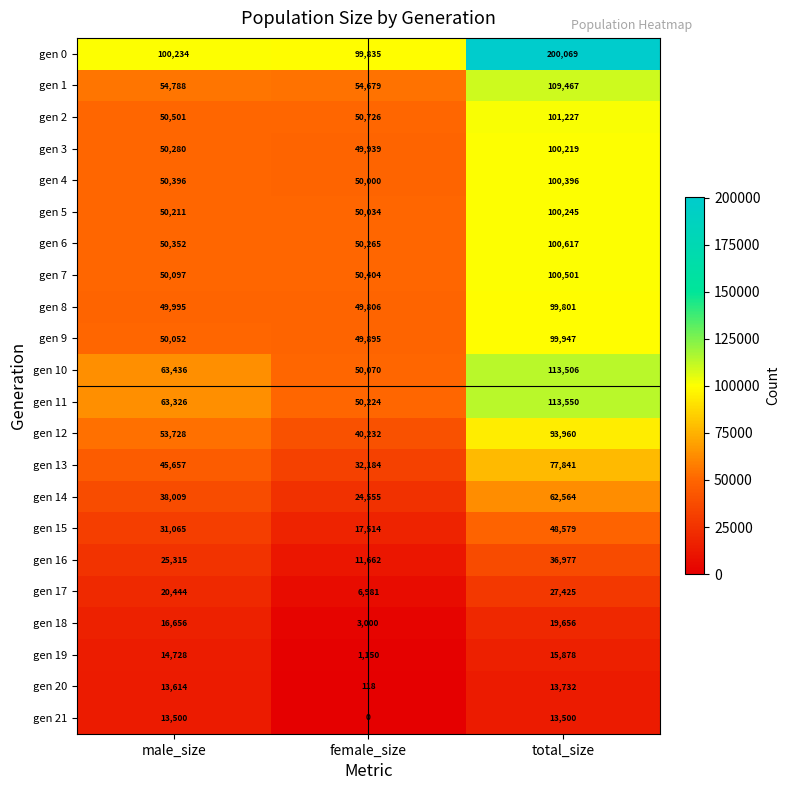

At how many categories does at least one series exceed 64992?

3